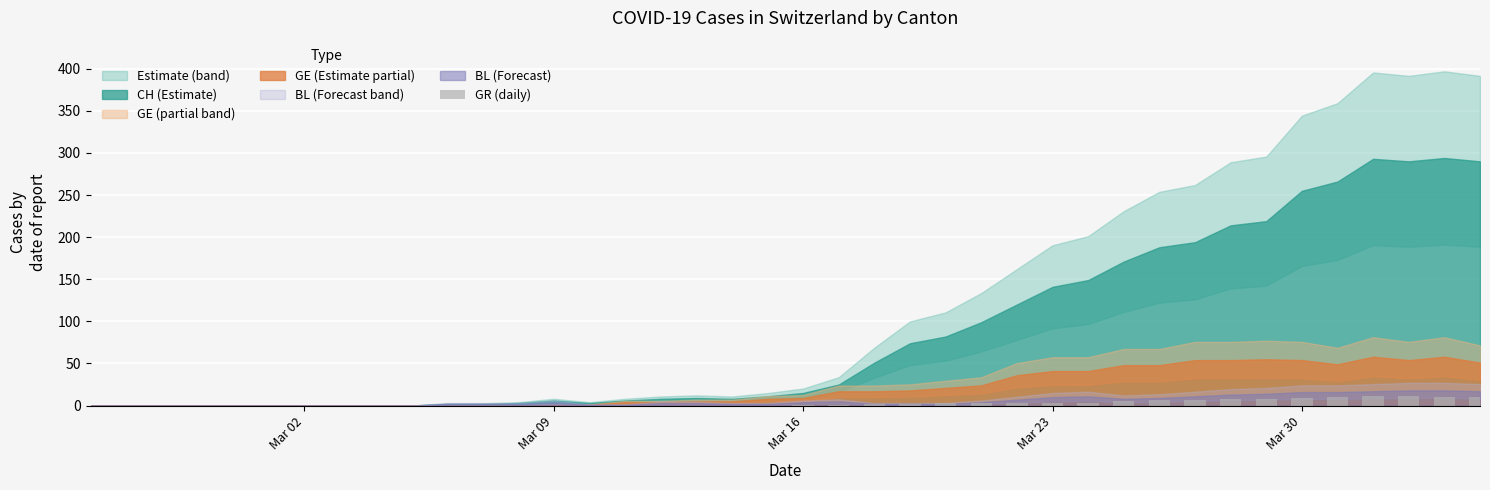

What is the greatest value displayed?

11